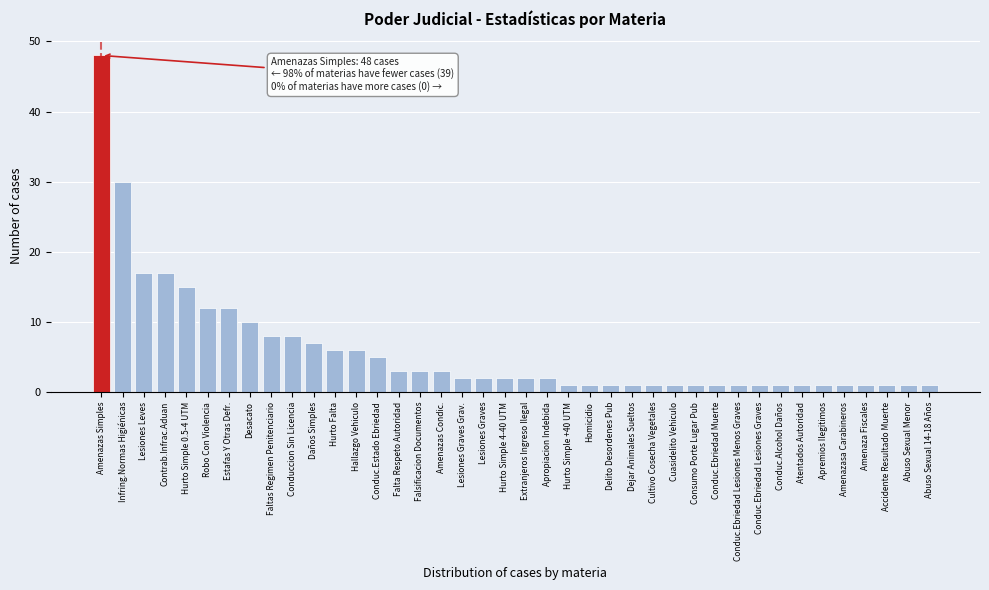

What is the label of the 25th bar from the right?

Falsificacion Documentos